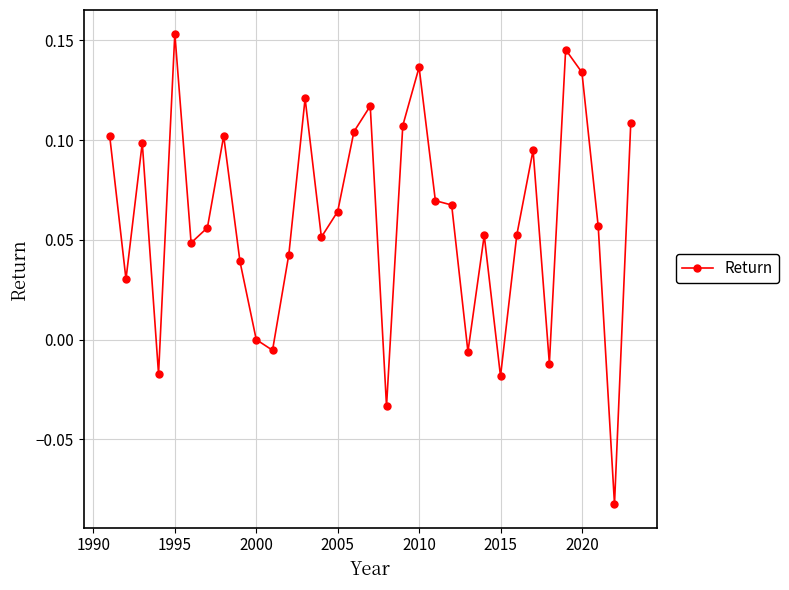

True or false: there are more than 0 points higher than both neighbors.

True